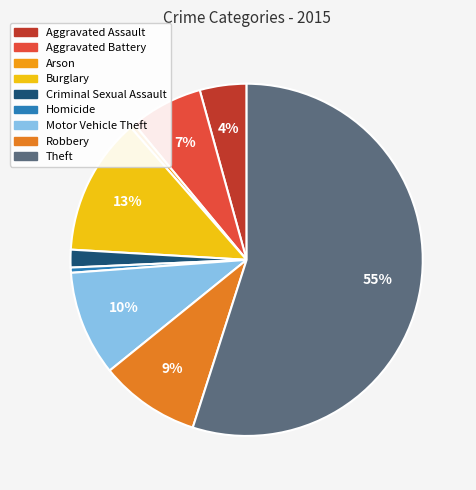

How many segments does this pie chart have?

9